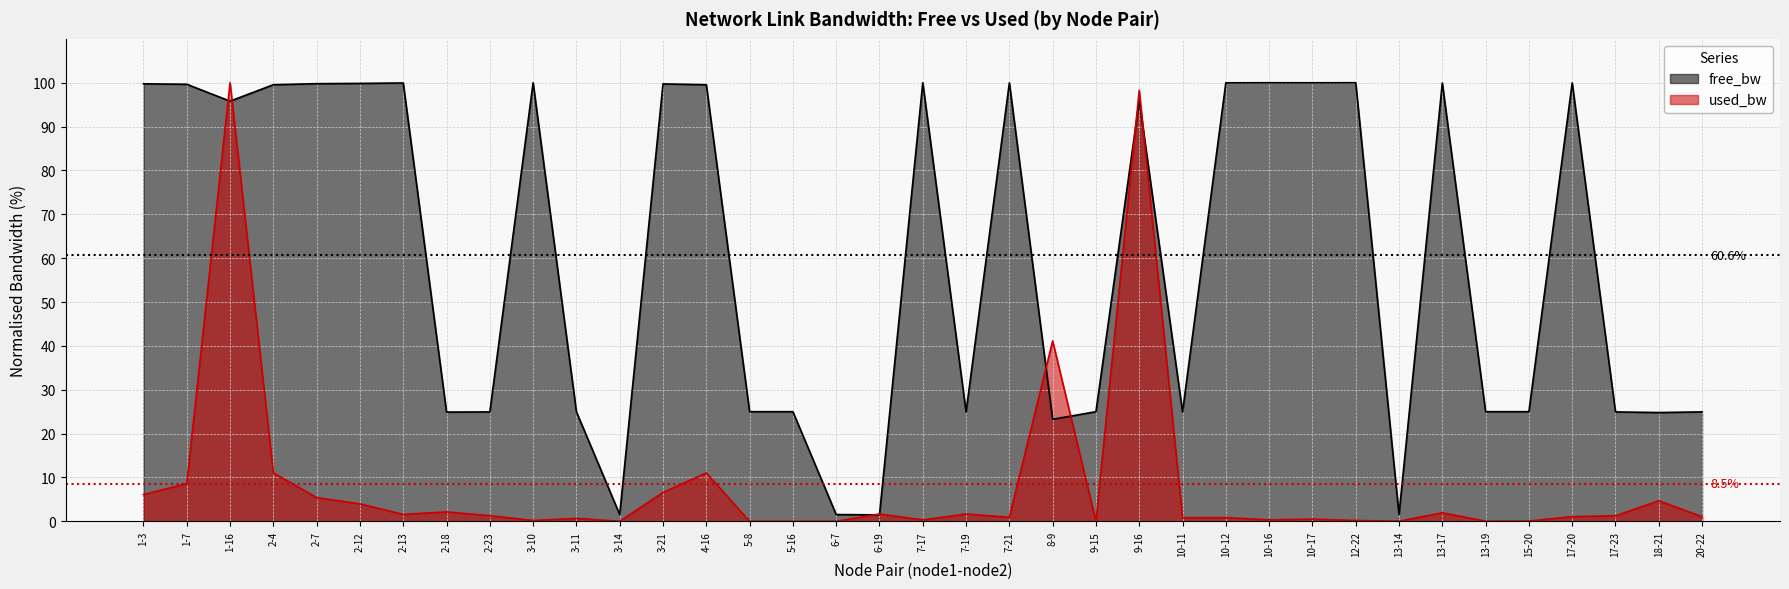

Rank the categories by used_bw value from highest to lowest.

1-16, 9-16, 8-9, 2-4, 4-16, 1-7, 3-21, 1-3, 2-7, 18-21, 2-12, 2-18, 13-17, 7-19, 6-19, 2-13, 2-23, 17-23, 17-20, 20-22, 7-21, 10-12, 10-11, 3-11, 10-17, 10-16, 7-17, 12-22, 3-10, 15-20, 13-19, 13-14, 9-15, 6-7, 5-16, 5-8, 3-14